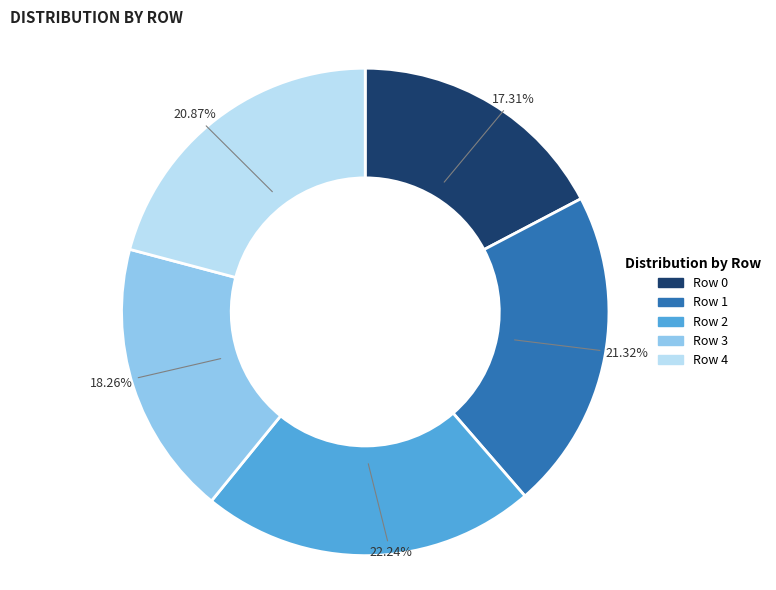

Does any single category account for the majority?

No